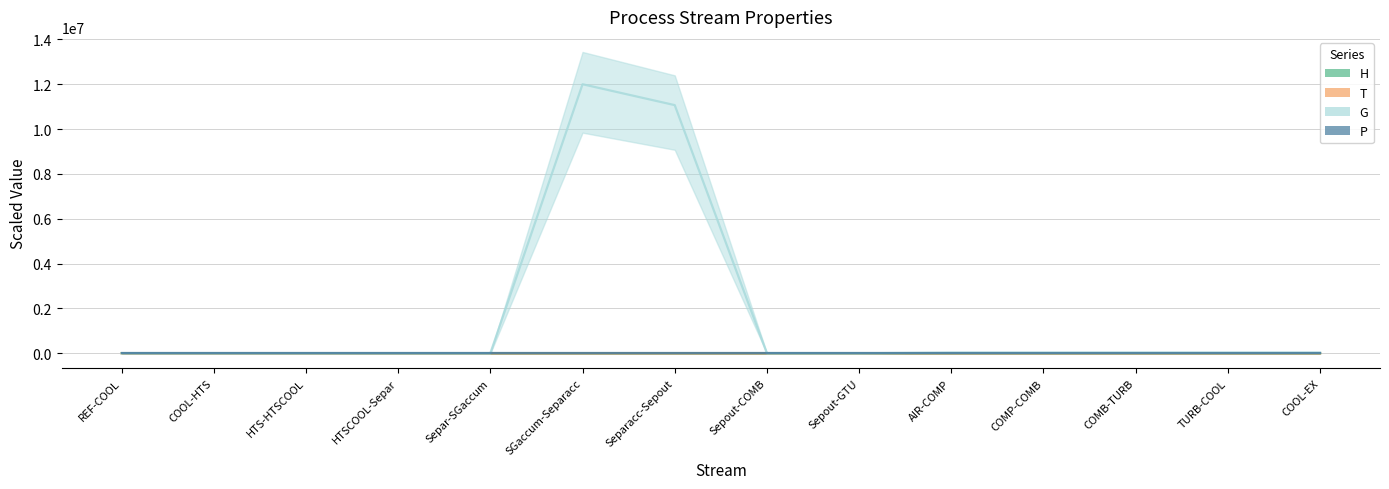

True or false: H has a value of 1391.1 at Sepout-GTU.

False